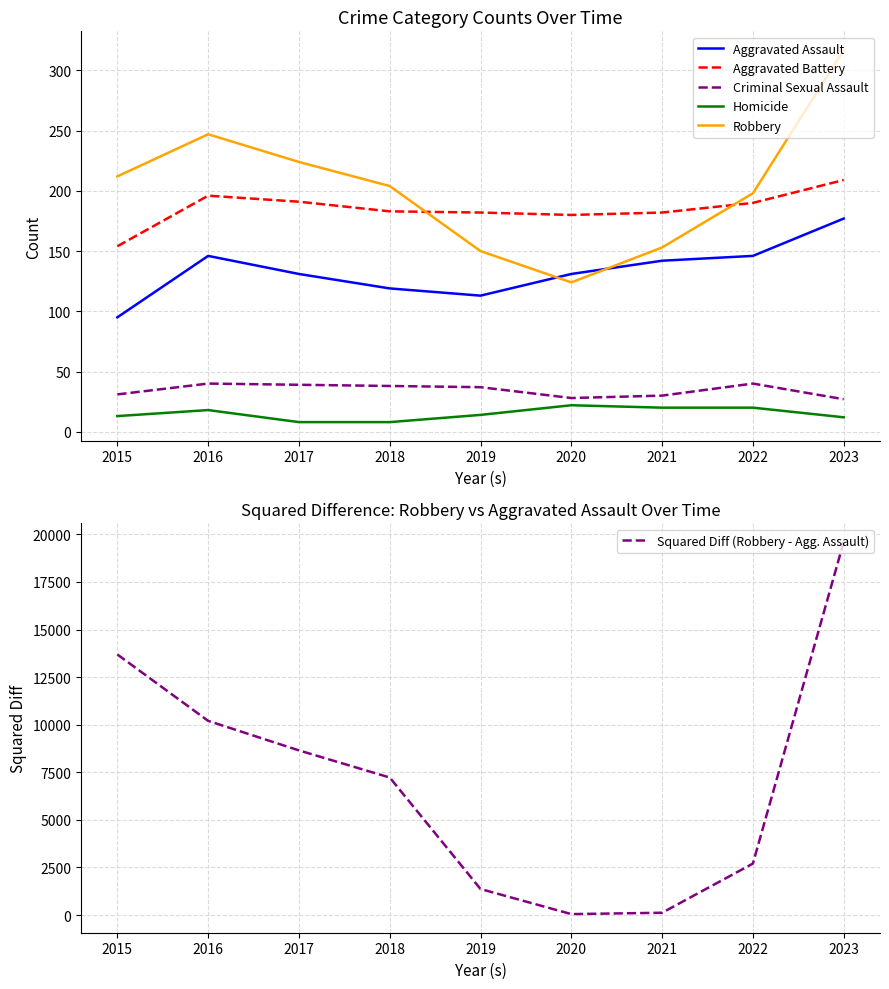

At which label does Aggravated Battery first exceed 183?

2016